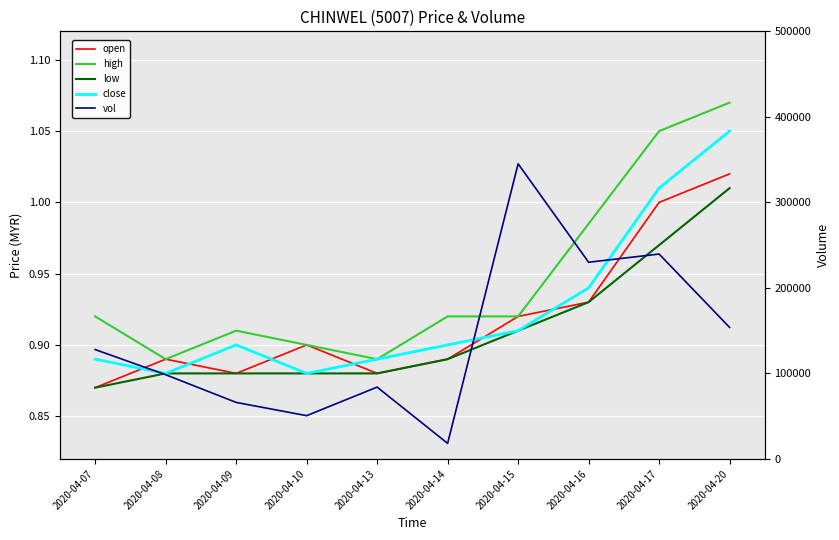

What is the difference between the maximum and minimum values in the close series?

0.2